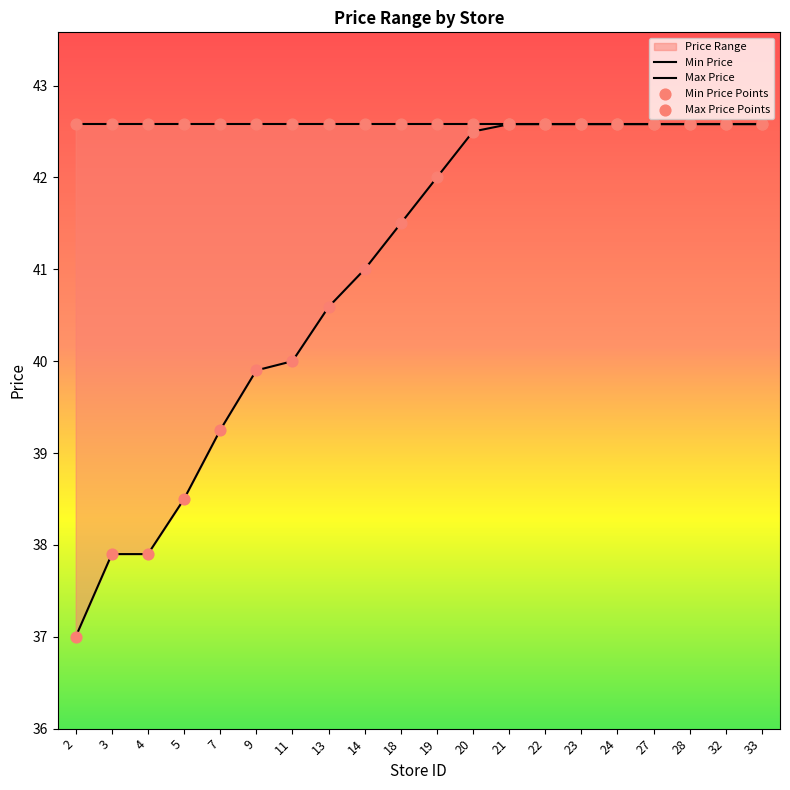

What is the ratio of the value at 23 to the value at 11?

1.1